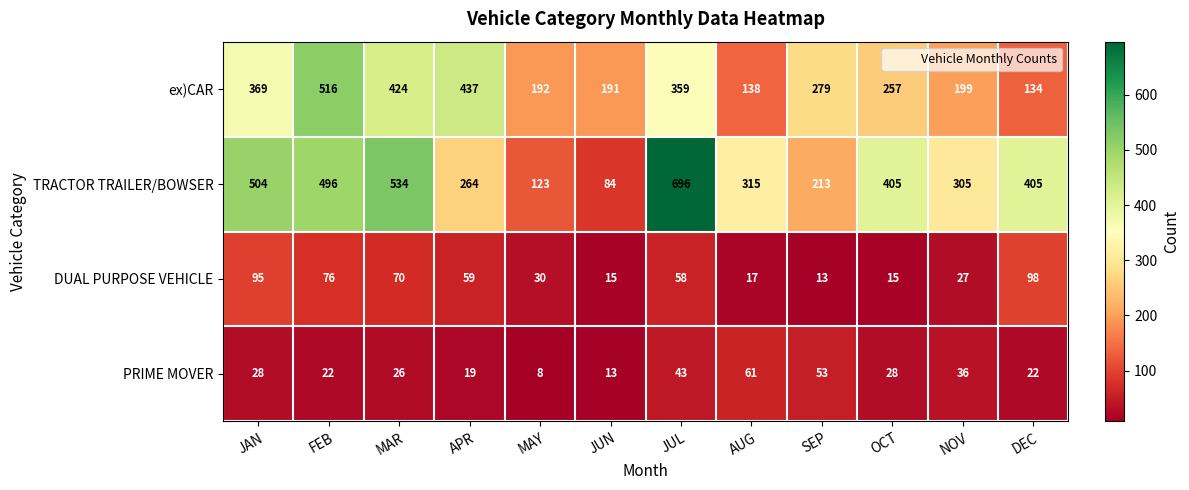

Which series changed the most between MAR and NOV?

TRACTOR TRAILER/BOWSER